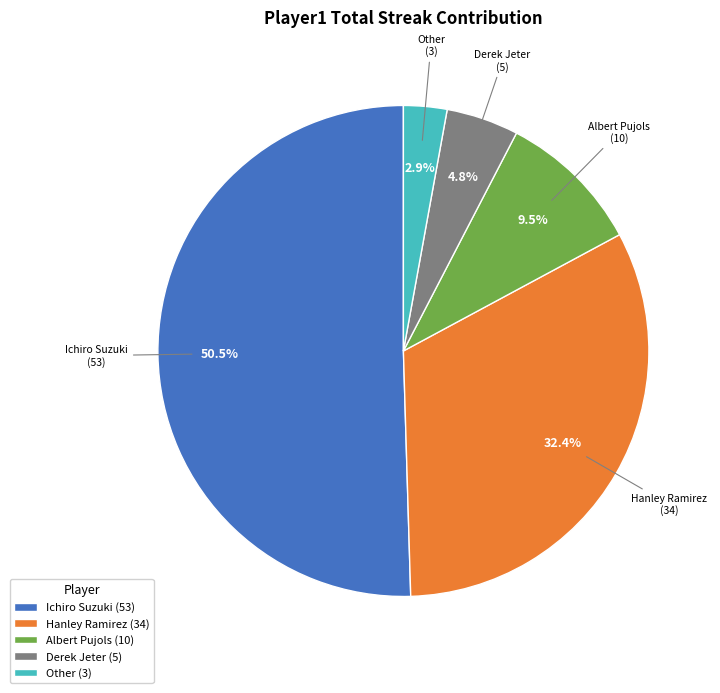

Which has a higher value, Derek Jeter (5) or Albert Pujols (10)?

Albert Pujols (10)